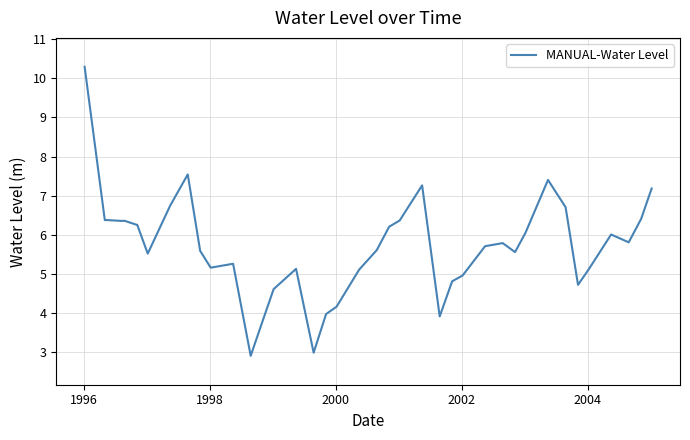

What is the average value?

5.7